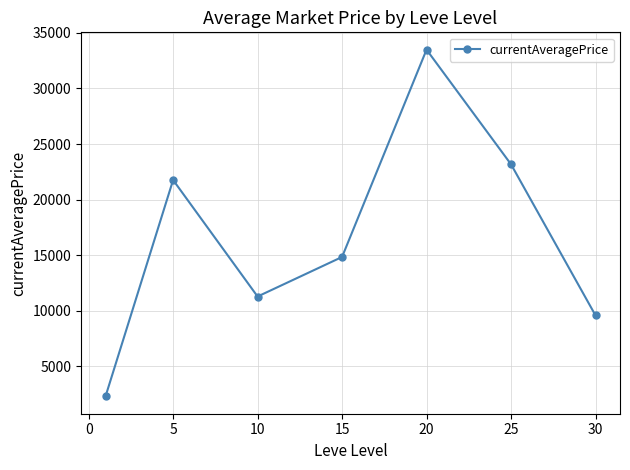

How many categories are shown in the chart?

7